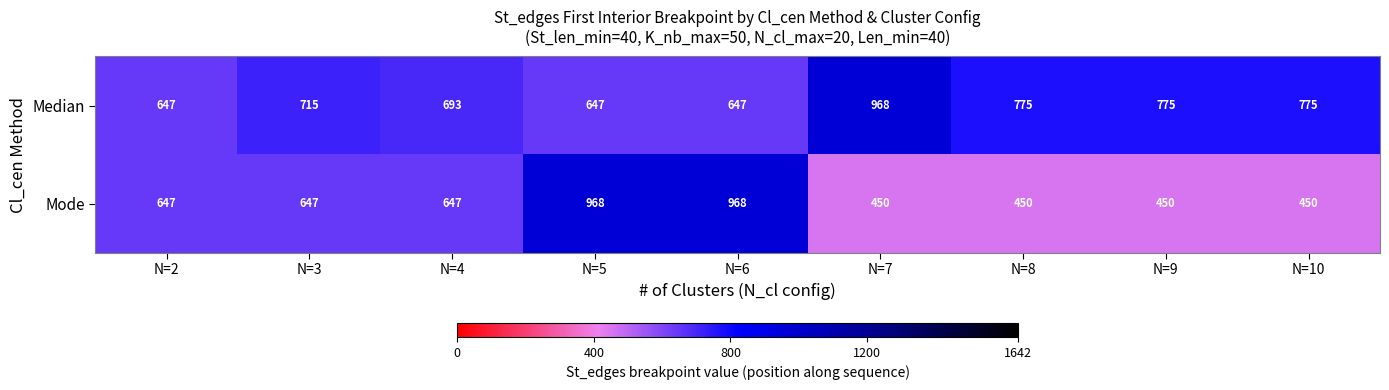

Which series has the largest range (max minus min)?

Mode